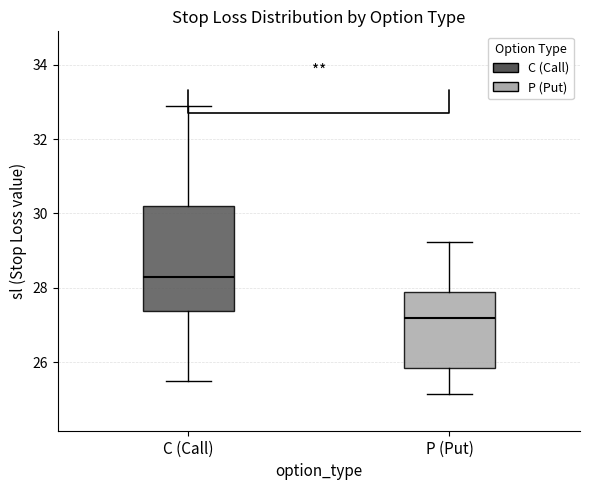

Reading left to right, transcribe this box plot: for each box, give where its median line is, the range the box spans, and where its two whiskers end, as read against the y-axis. The values are not printed on the chart, so give them approximately, as read against the axis.

C (Call): median 28.4, box 27.4 to 30.2, whiskers 25.6 to 32.8
P (Put): median 27.2, box 25.8 to 27.8, whiskers 25.2 to 29.2